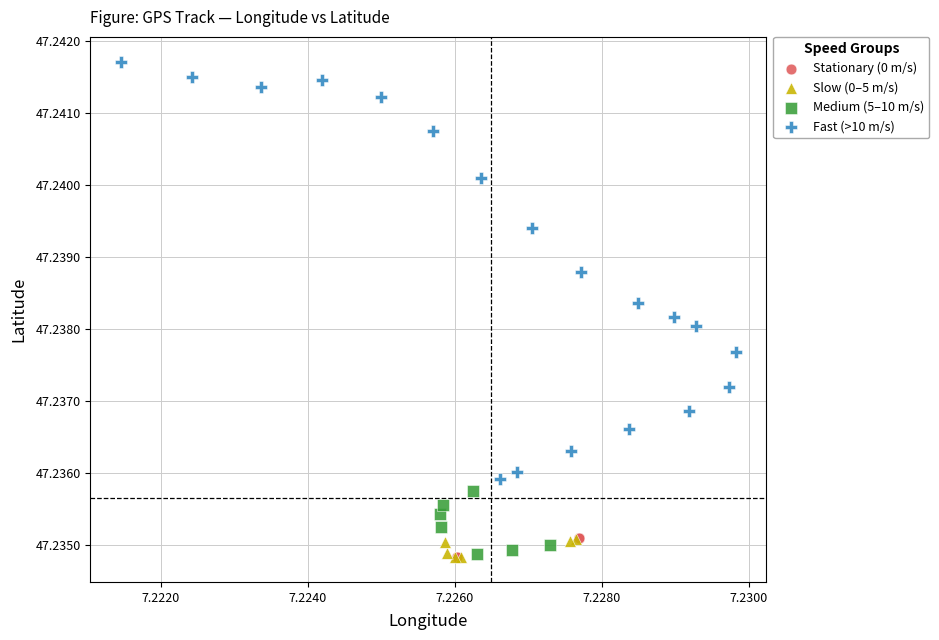

Which series has the widest spread of Y values?

Fast (>10 m/s)